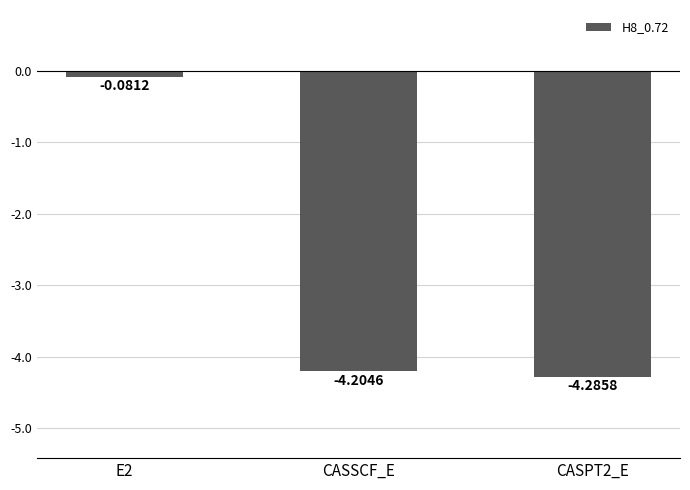

How many data points does each series have?

3